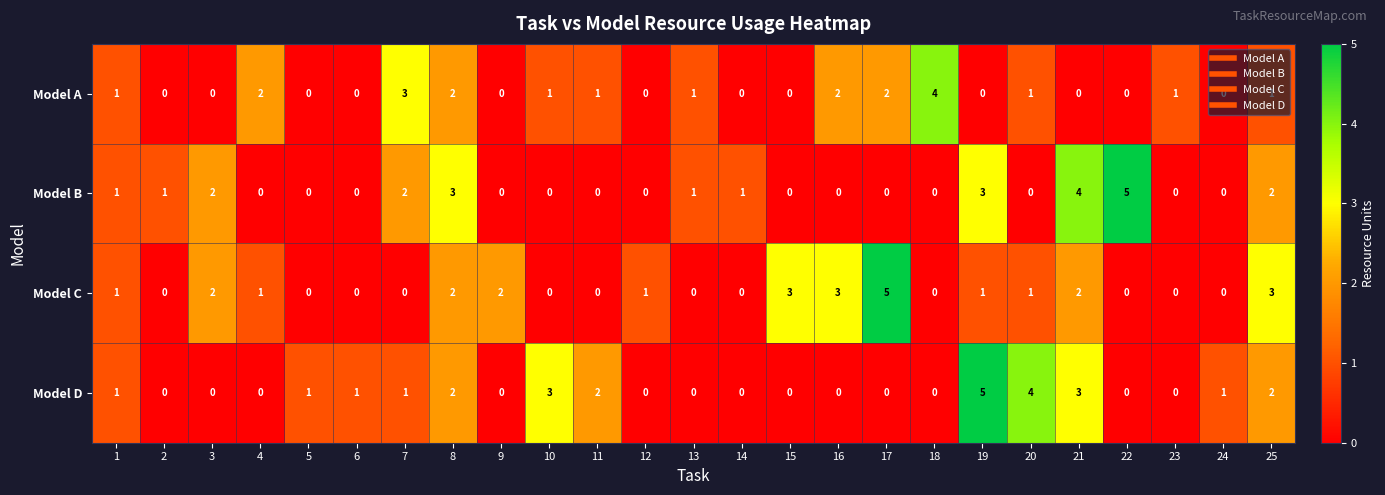

Rank the series by their average value, from highest to lowest.

Model C, Model D, Model B, Model A